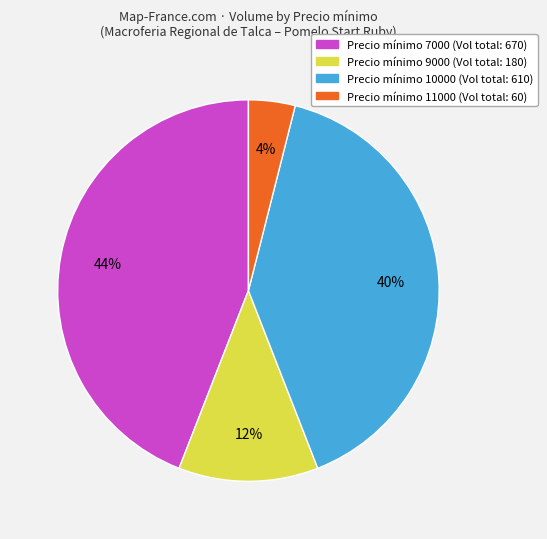

How many slices are in this pie chart?

4